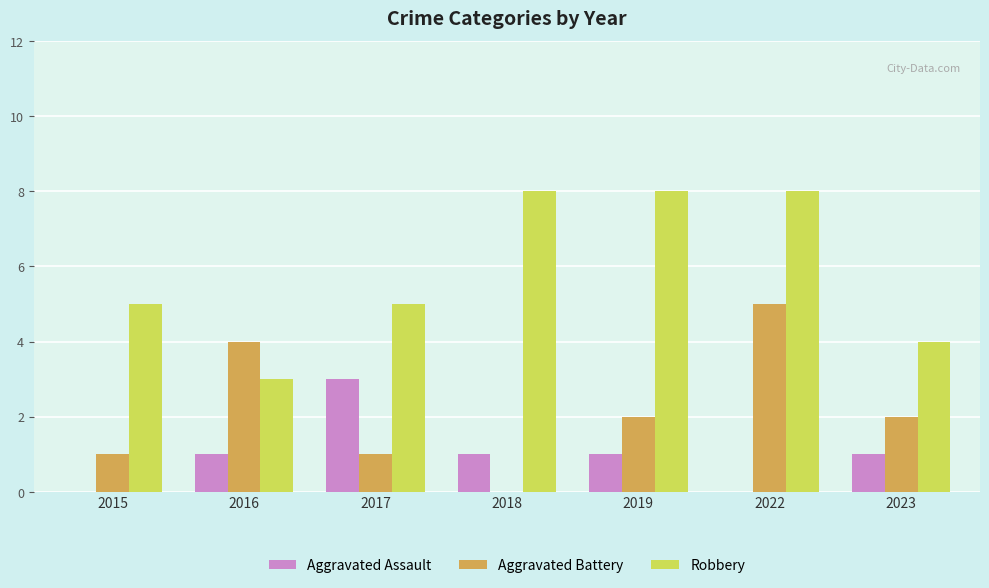

True or false: Robbery has a value of 12 at 2019.

False